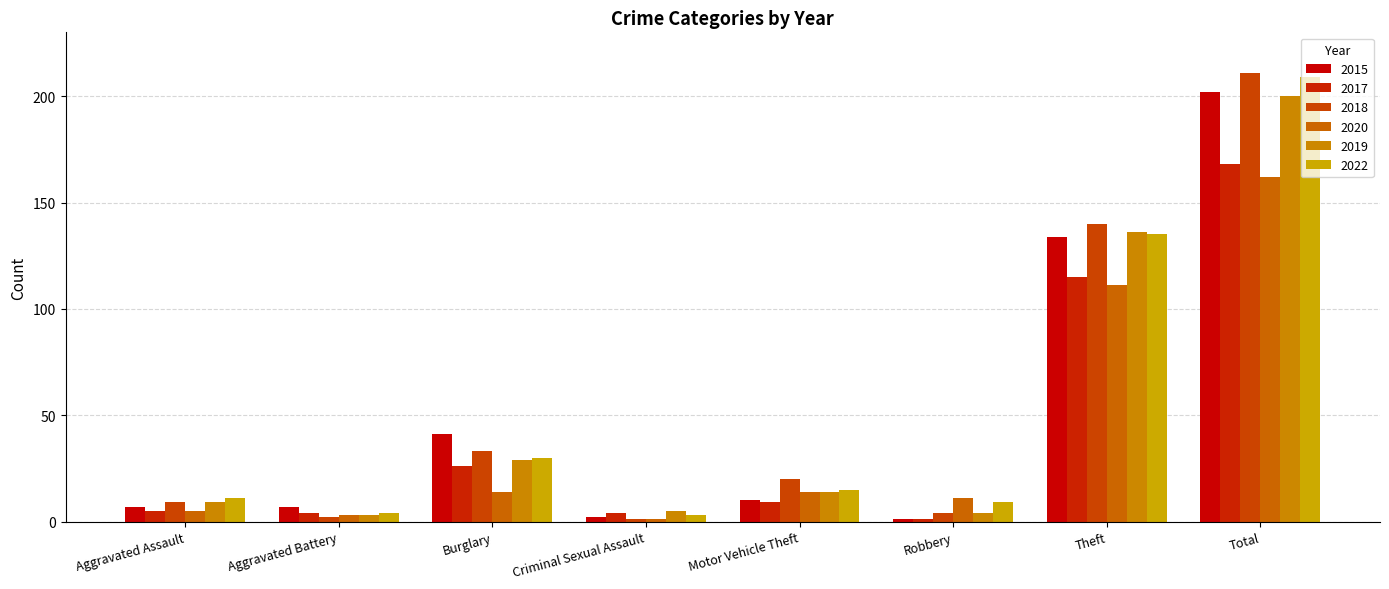

What are all the series names shown in the legend?

2015, 2017, 2018, 2020, 2019, 2022